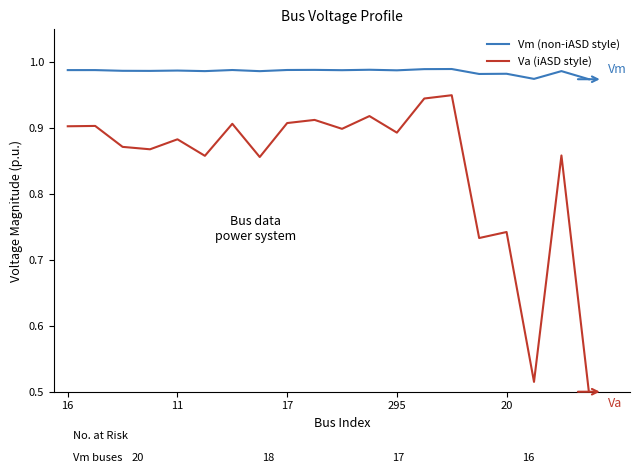

How many lines are shown in the chart?

2